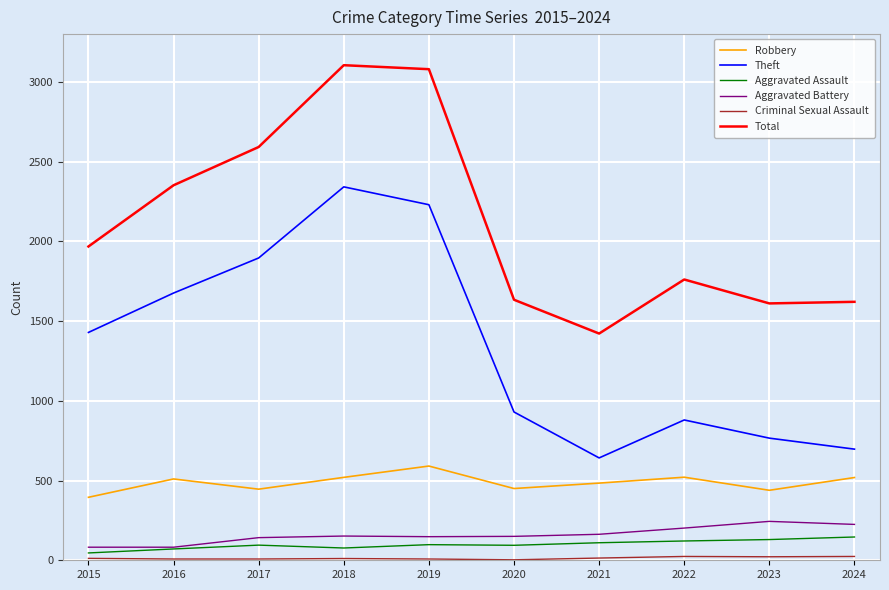

At how many categories does at least one series exceed 2824?

2